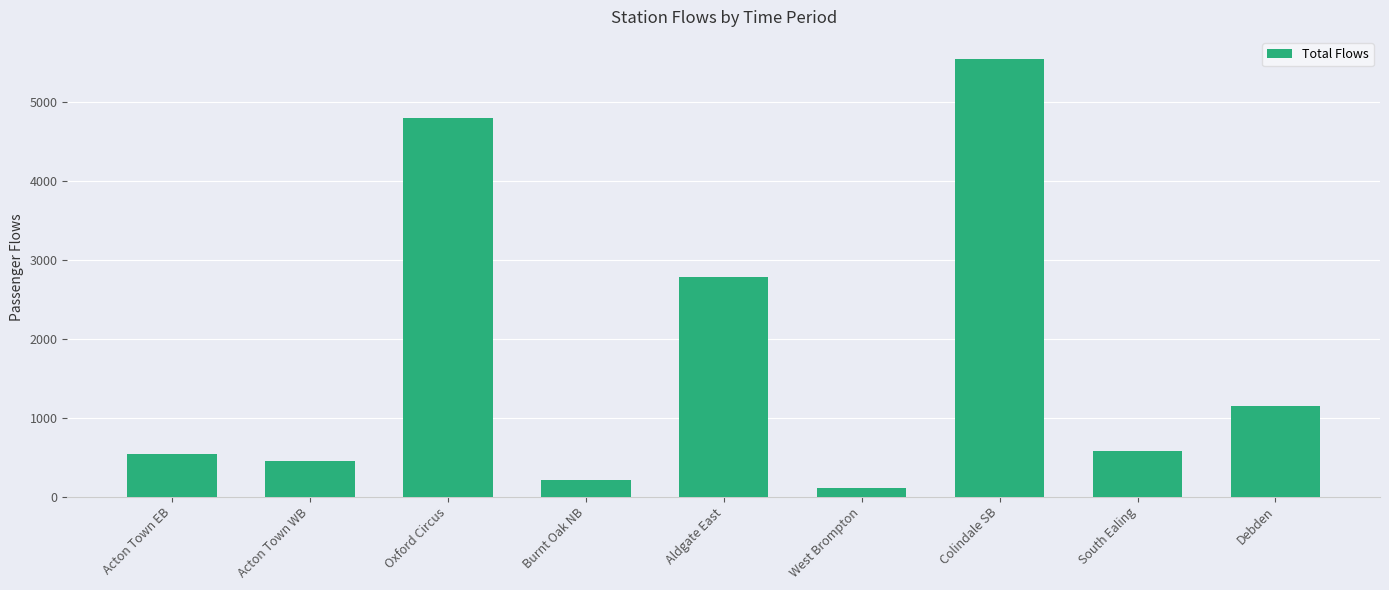

What is the smallest value displayed?

108.8